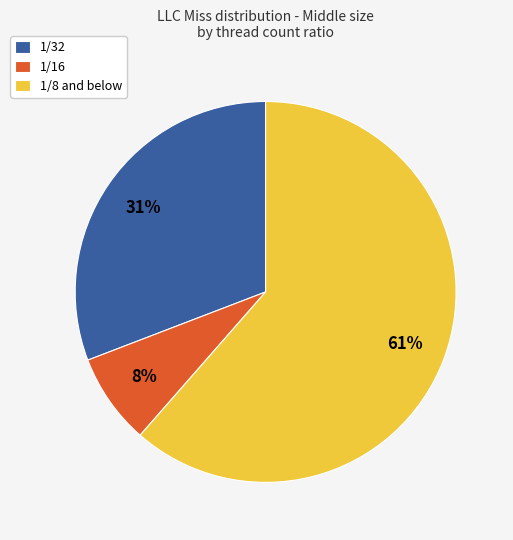

How many slices are in this pie chart?

3